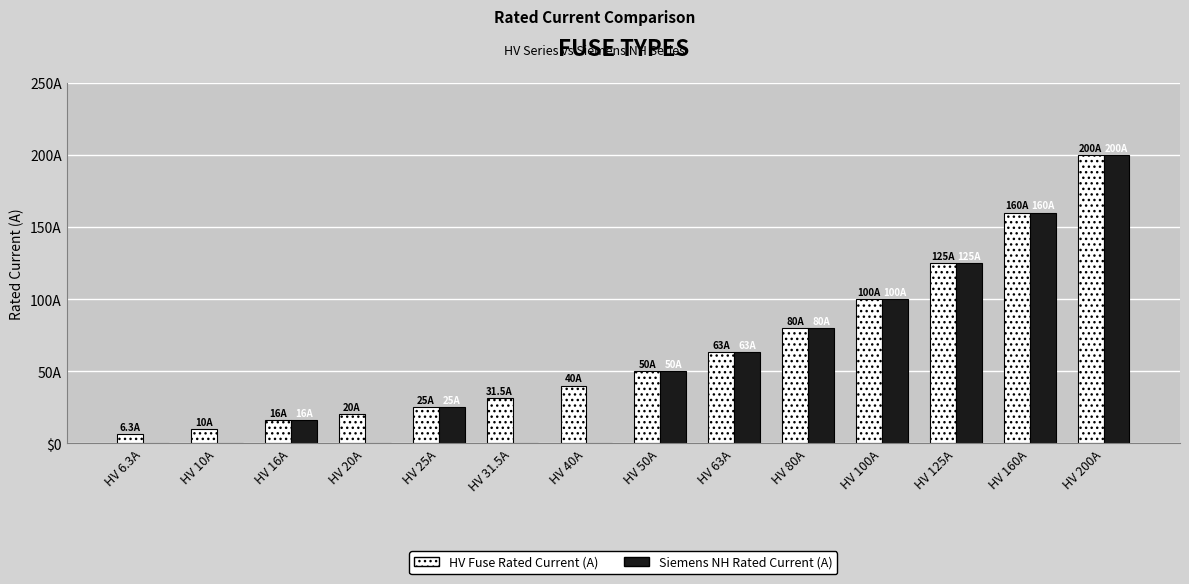

Reading left to right, transcribe all the data shown in this chart.

HV Fuse Rated Current (A): HV 6.3A=6.3	HV 10A=10.0	HV 16A=16.0	HV 20A=20.0	HV 25A=25.0	HV 31.5A=31.5	HV 40A=40.0	HV 50A=50.0	HV 63A=63.0	HV 80A=80.0	HV 100A=100.0	HV 125A=125.0	HV 160A=160.0	HV 200A=200.0
Siemens NH Rated Current (A): HV 6.3A=0.0	HV 10A=0.0	HV 16A=16.0	HV 20A=0.0	HV 25A=25.0	HV 31.5A=0.0	HV 40A=0.0	HV 50A=50.0	HV 63A=63.0	HV 80A=80.0	HV 100A=100.0	HV 125A=125.0	HV 160A=160.0	HV 200A=200.0